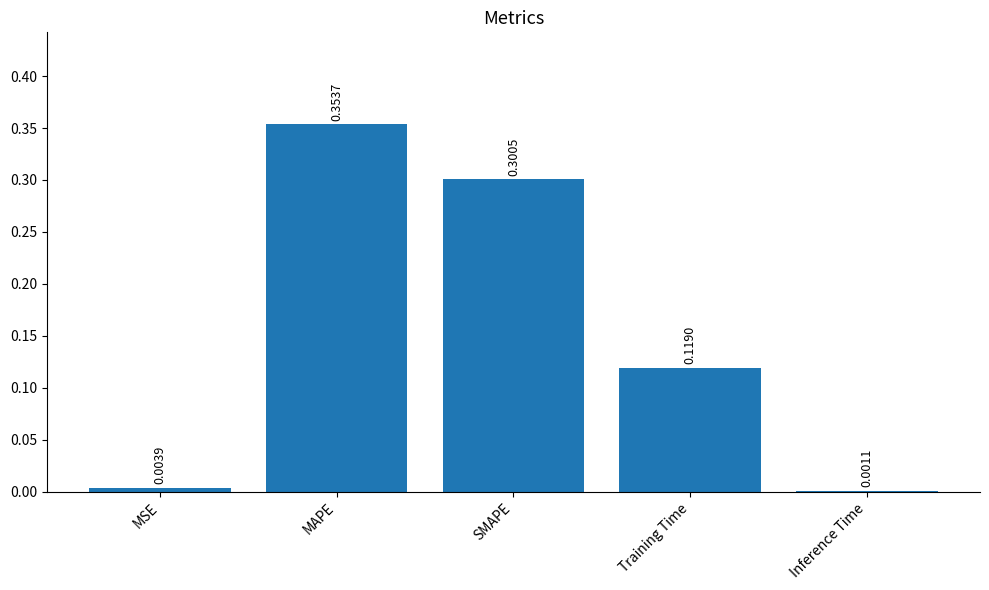

What is the sum of all values?

0.8